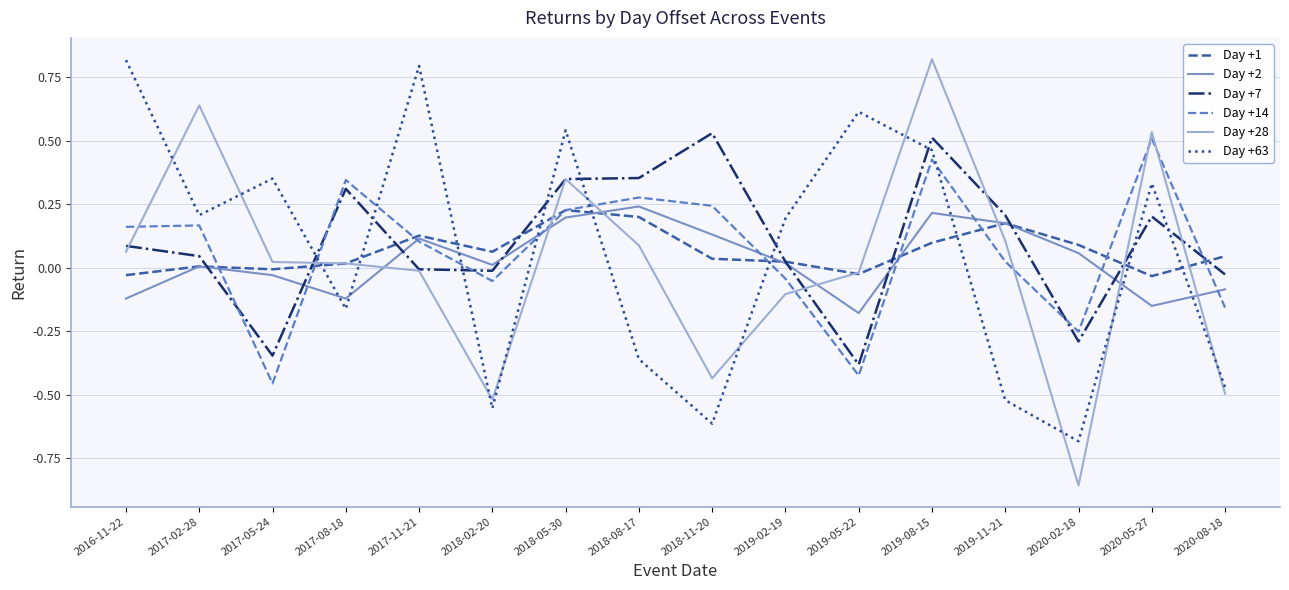

True or false: Day +28 and Day +2 intersect in this chart.

True